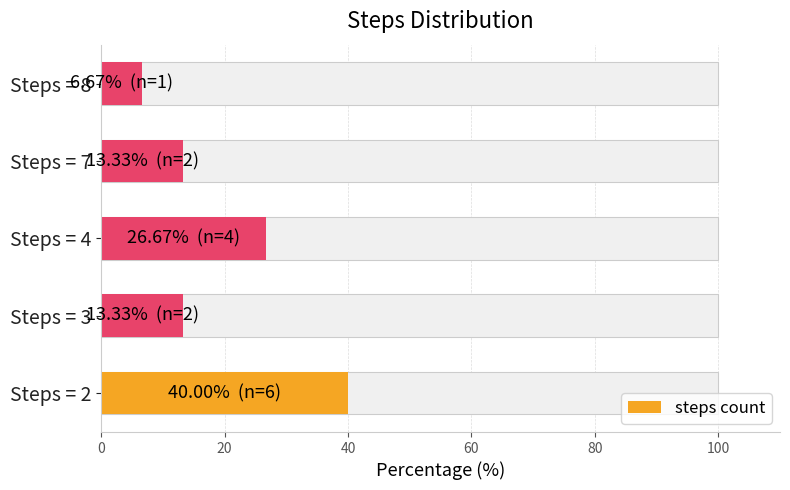

What is the value of the 4th bar from the left?

13.3